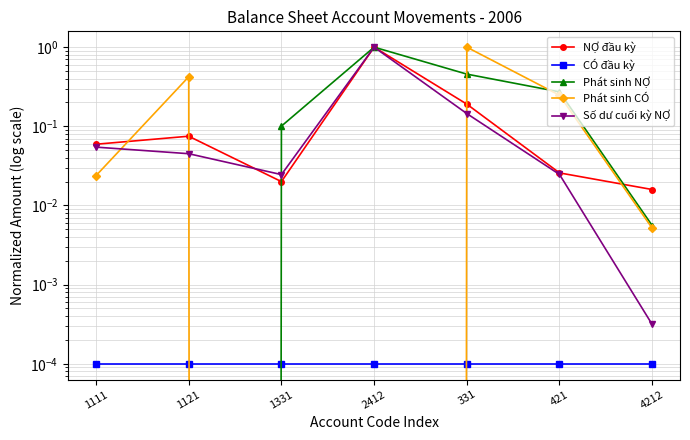

At 331, list the series in order from largest to smallest.

Phát sinh CÓ, Phát sinh NỢ, NỢ đầu kỳ, Số dư cuối kỳ NỢ, CÓ đầu kỳ